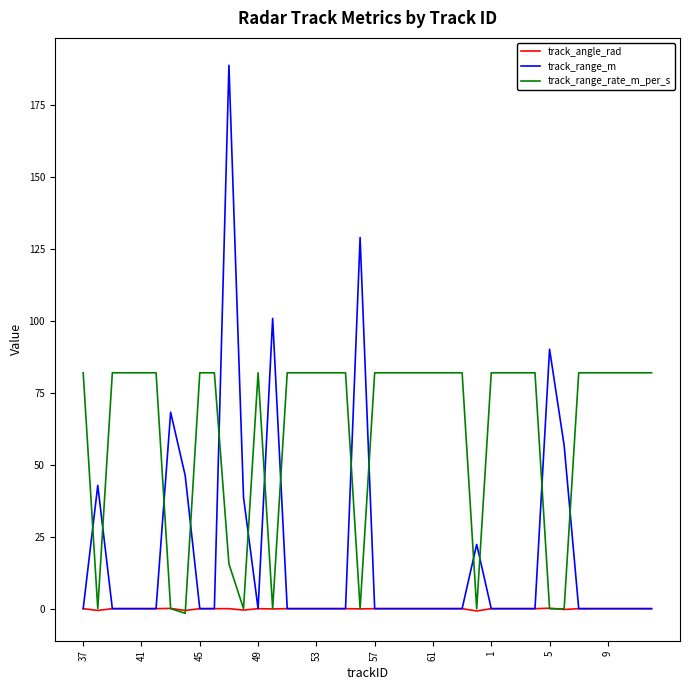

What is the greatest value displayed?

188.7